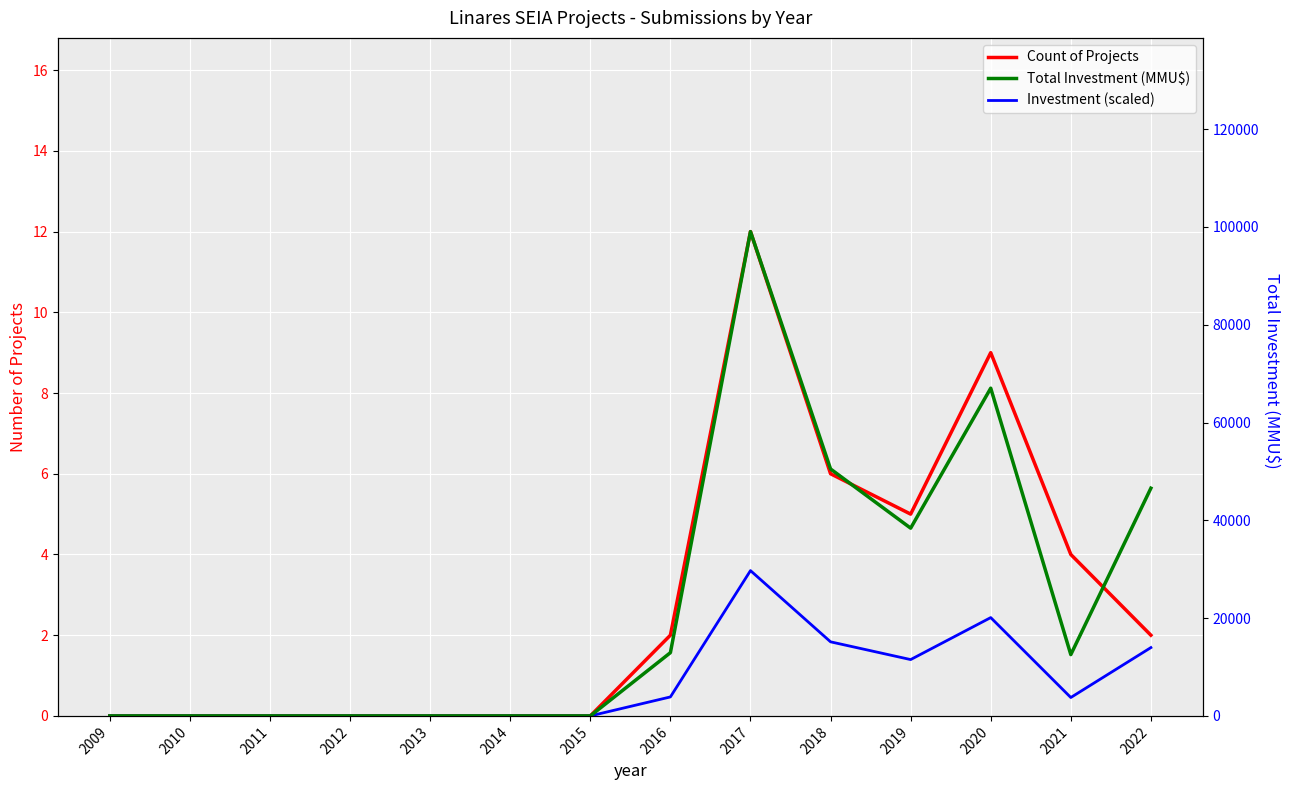

What are all the series names shown in the legend?

Count of Projects, Investment (scaled), Total Investment (MMU$)